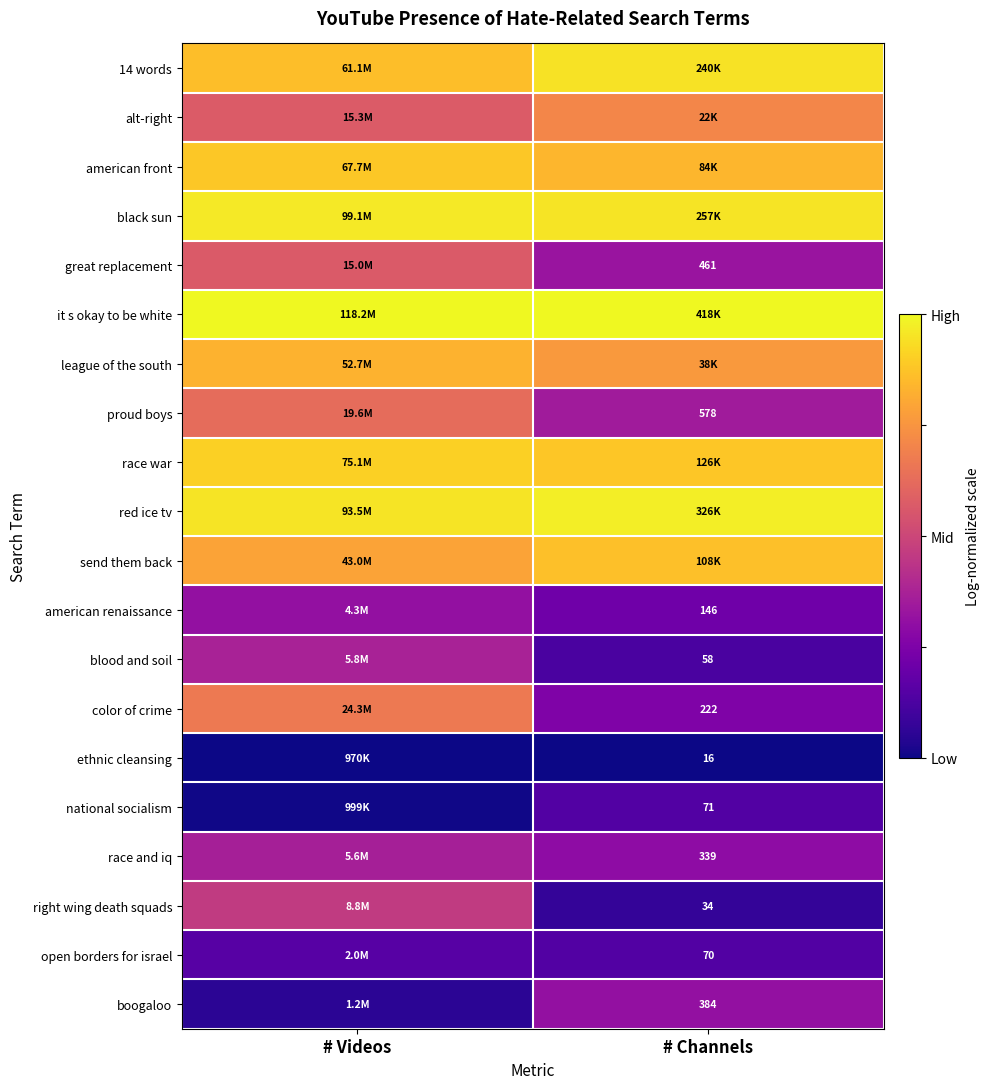

Which series has the largest total across all categories?

it s okay to be white